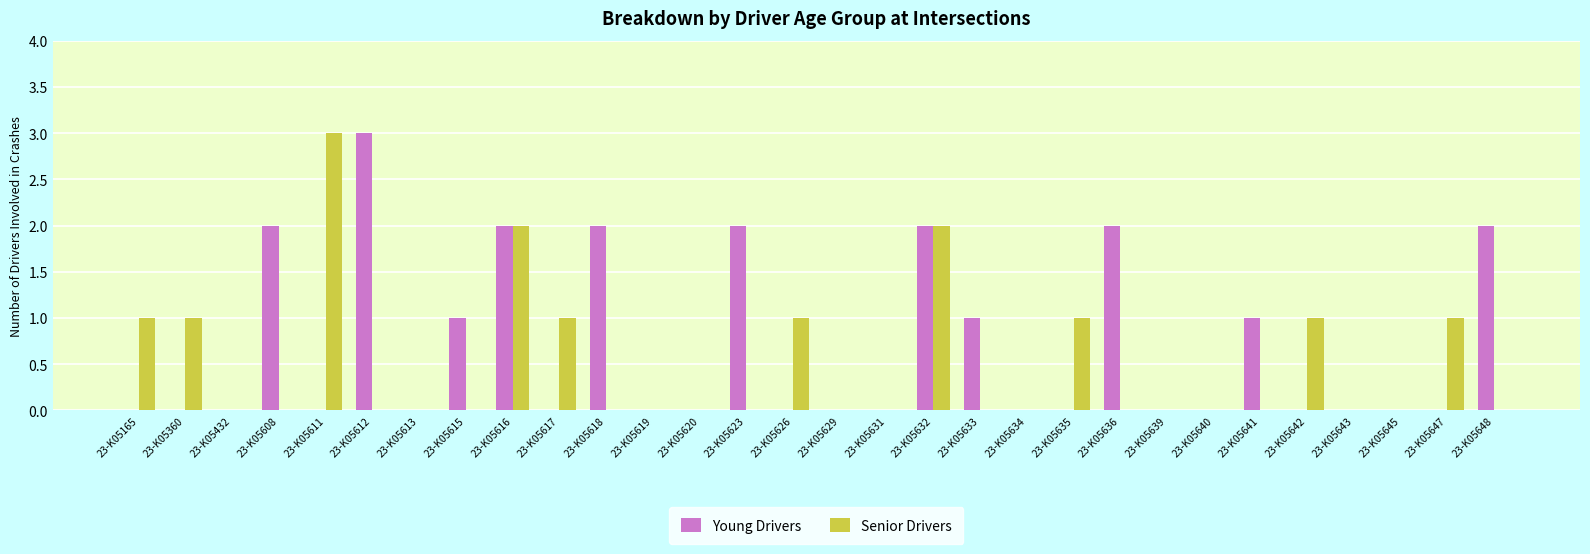

At which label does Senior Drivers reach its peak?

23-K05611